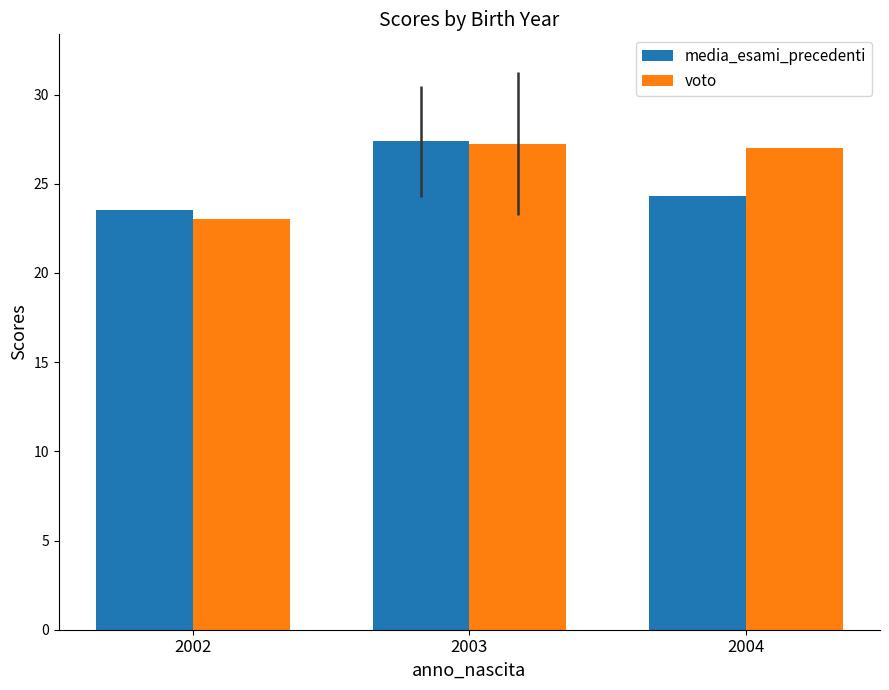

How many data points in voto are less than 27?

1